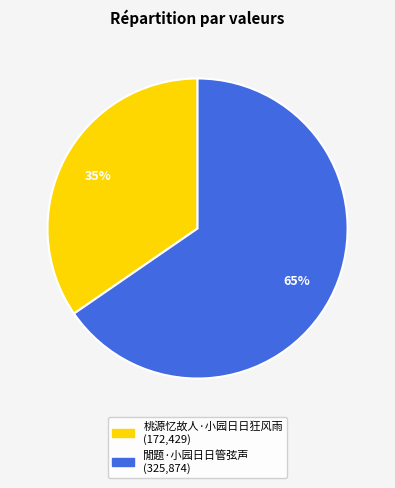

Is there a majority slice in this chart?

Yes